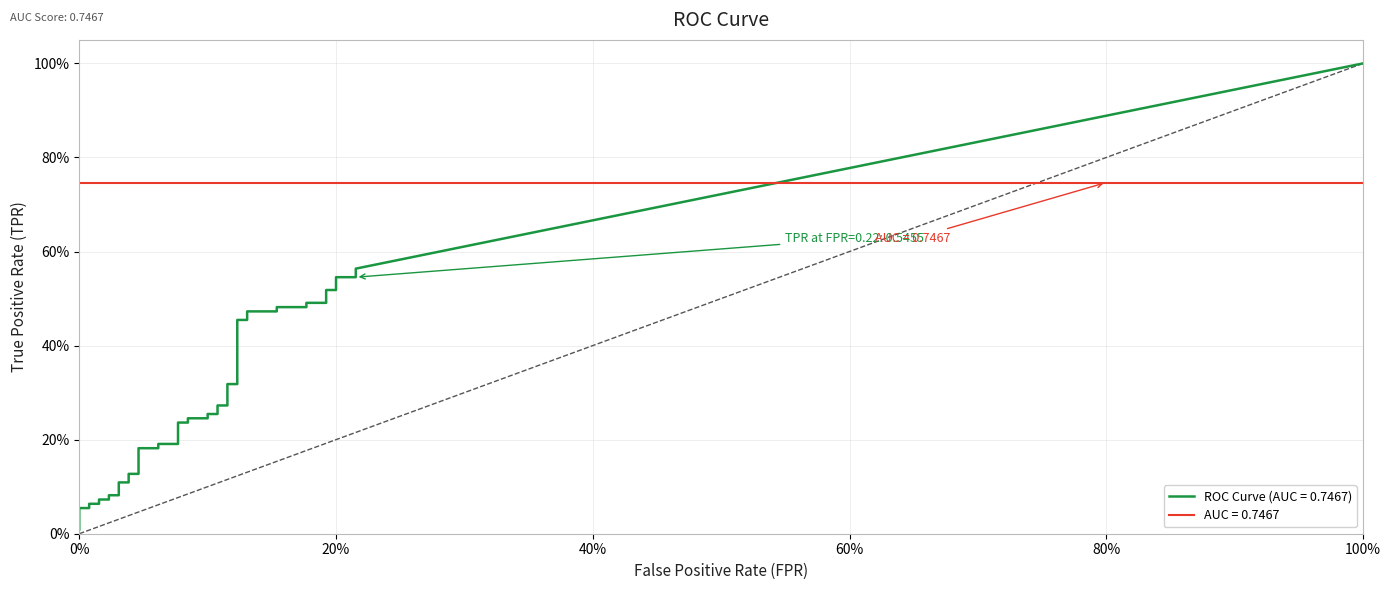

The tpr series shows 0.3 at 39. True or false?

False